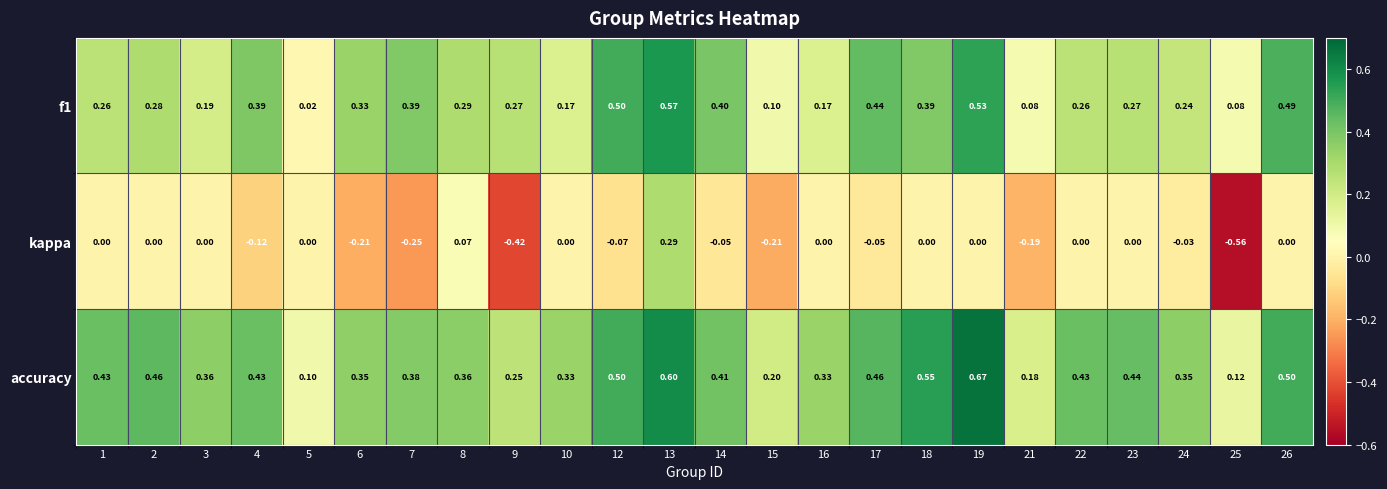

Is the value of accuracy at 17 greater than the value of f1 at 24?

Yes